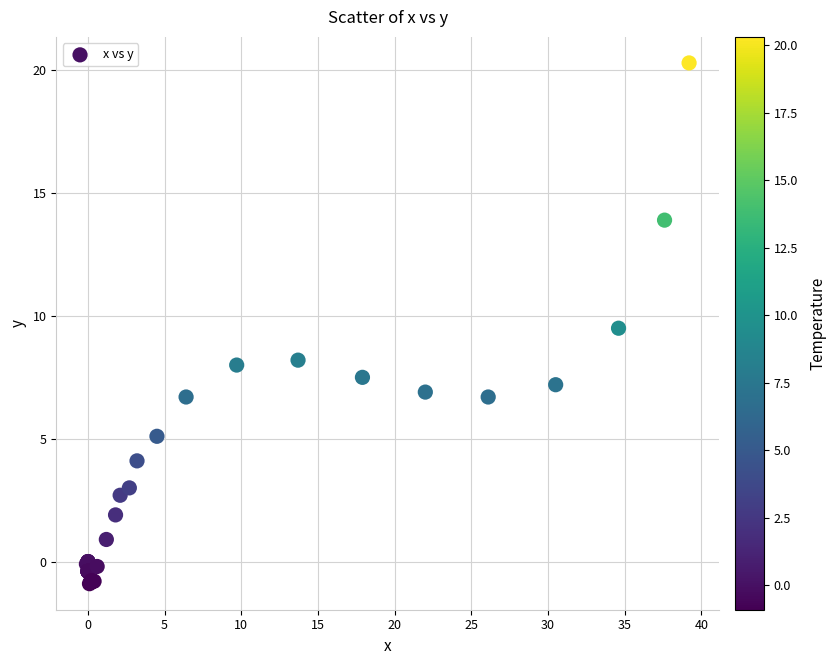

What Y value in the scatter plot is closest to 9?

9.5